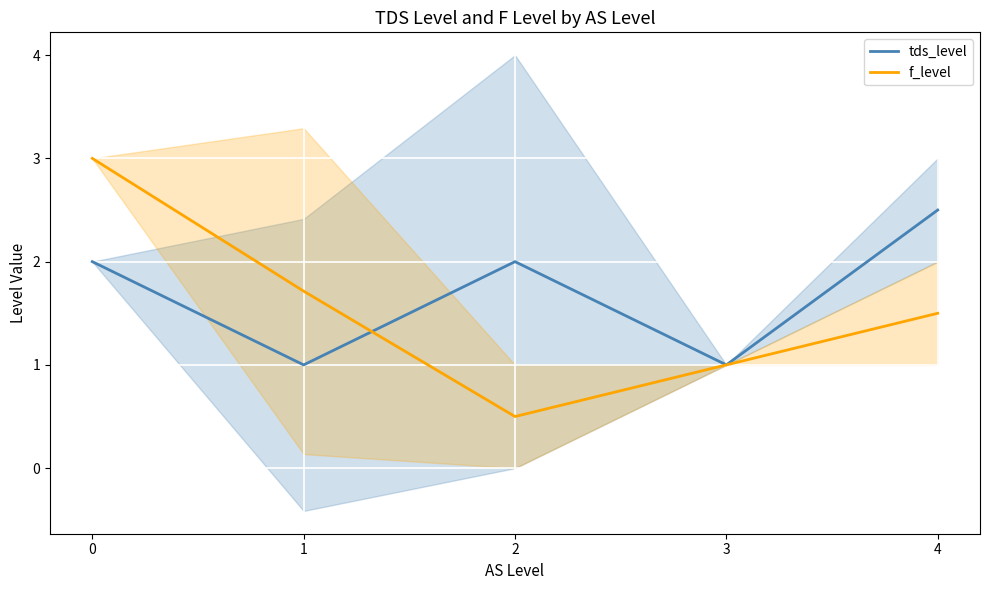

Read the tds_level value at 3.

1.0